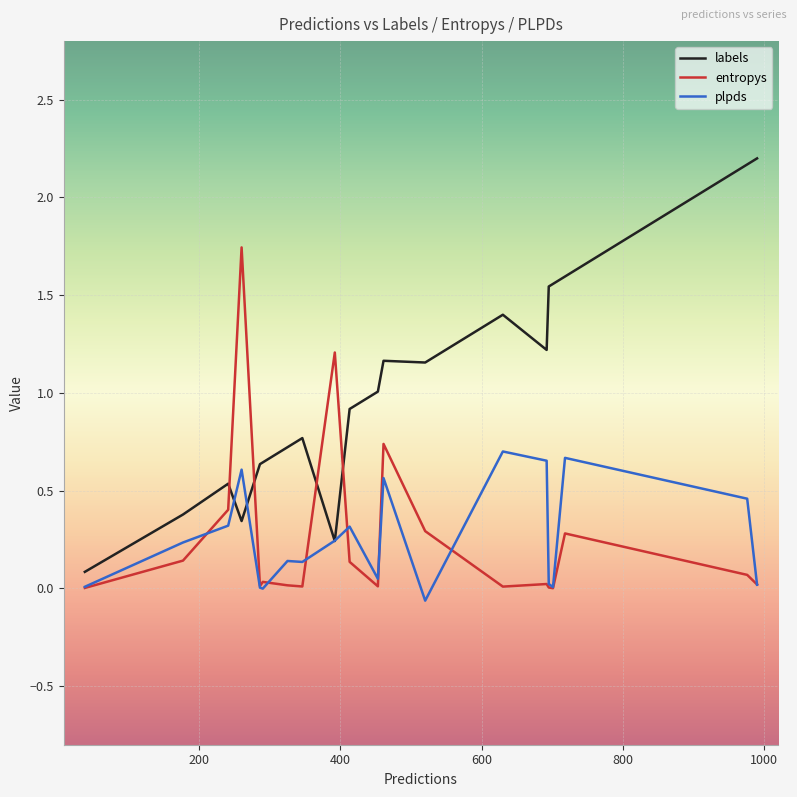

Which series has the largest total across all categories?

labels